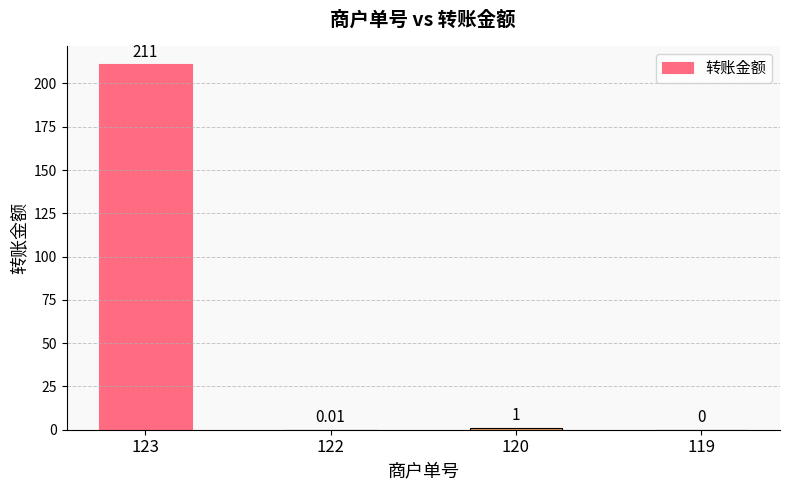

Are the bars horizontal?

No